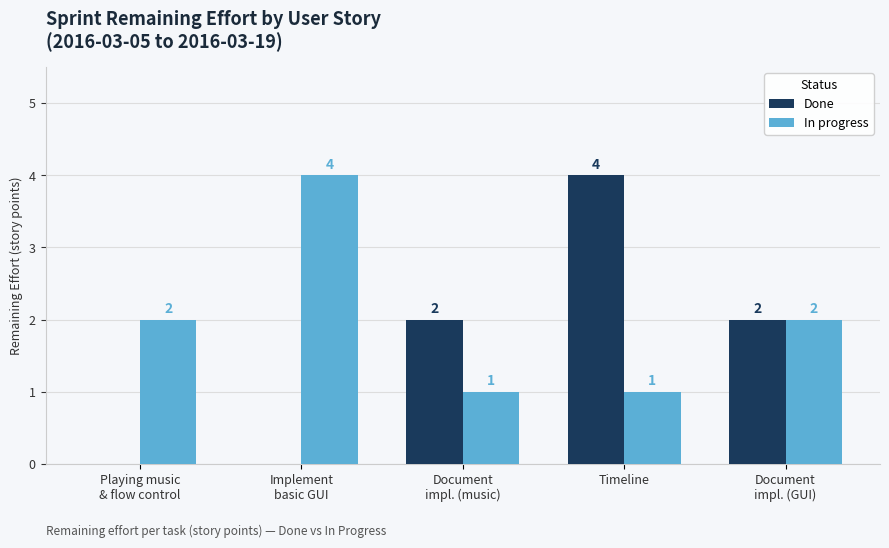

Is it true that Done equals 0 at Playing music
& flow control?

True